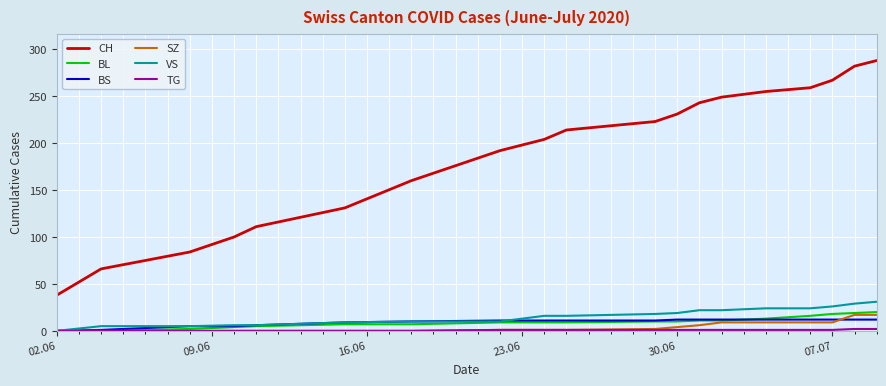

What is the sum of all SZ values?

85